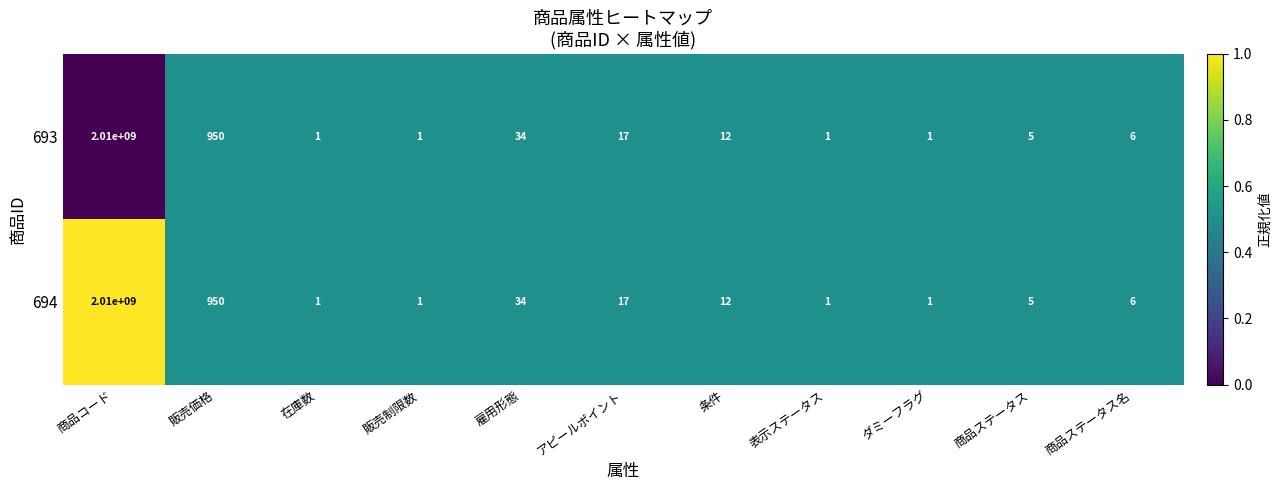

What is the total value across all series at 販売価格?

1900